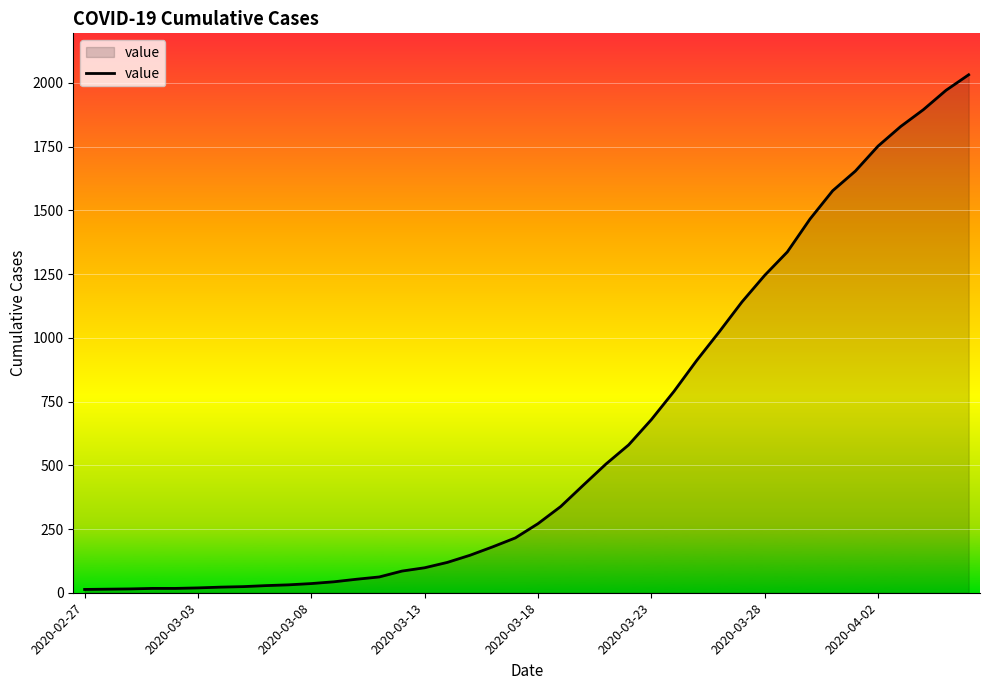

What is the maximum value shown in the chart?

2032